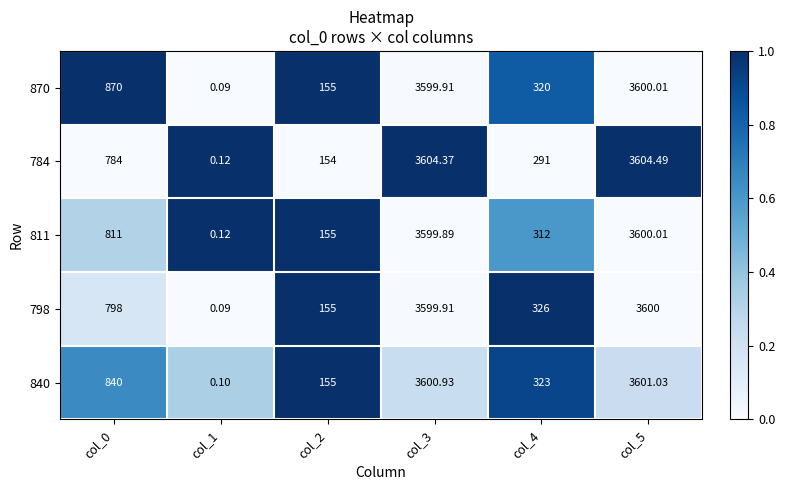

Is the value of 798 at col_4 greater than the value of 811 at col_2?

Yes